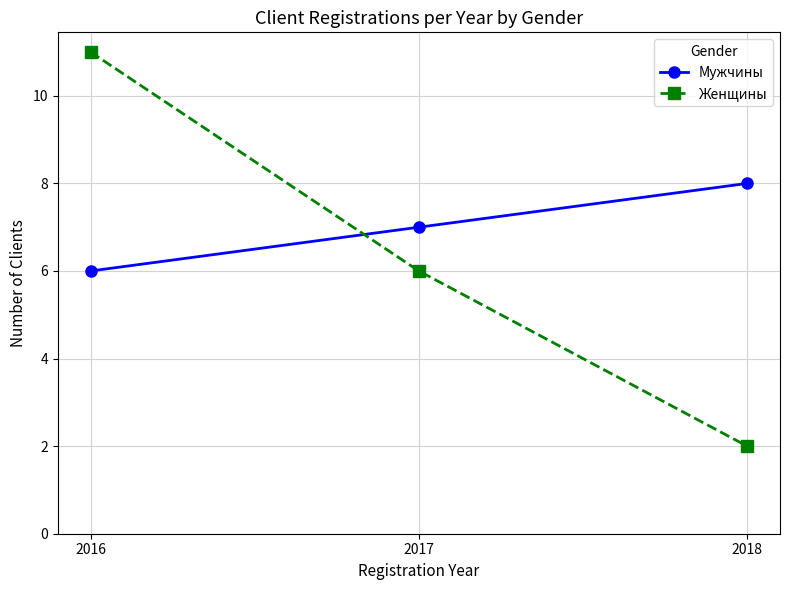

At which label does Женщины first exceed 6?

2016